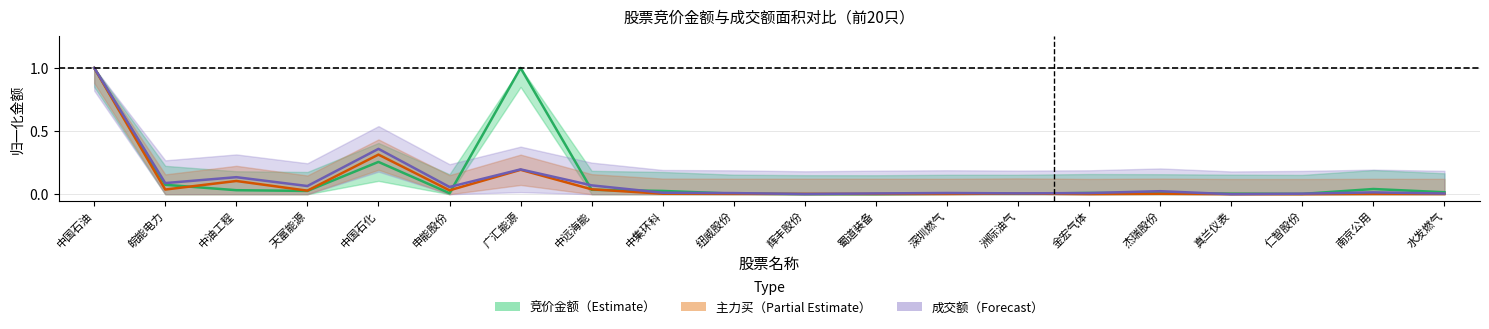

How many times do 成交额 and 竞价金额 cross each other?

9